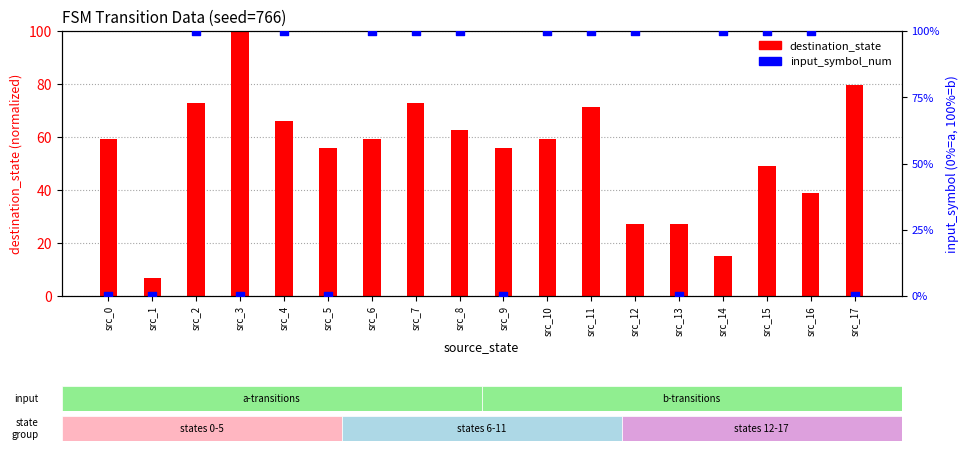

Which series has the largest Y range (max minus min)?

input_symbol_num